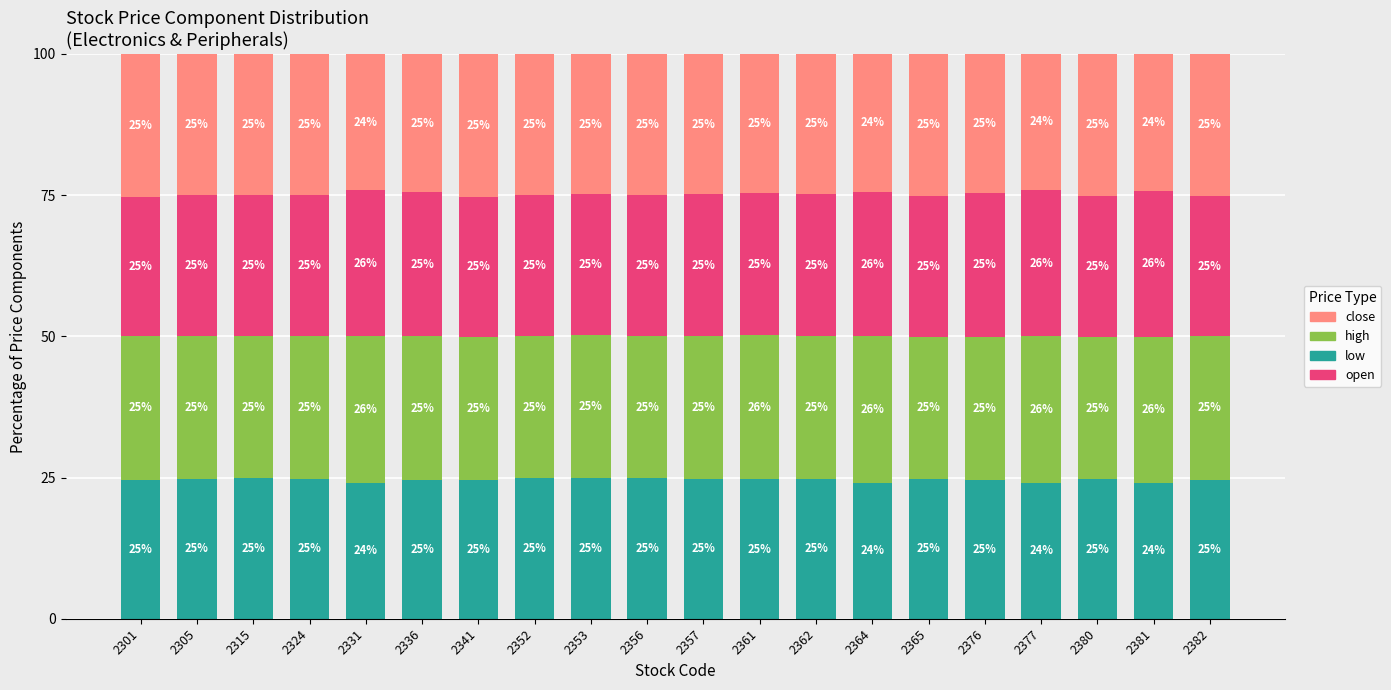

Which category has the lowest value in the low series?

2364